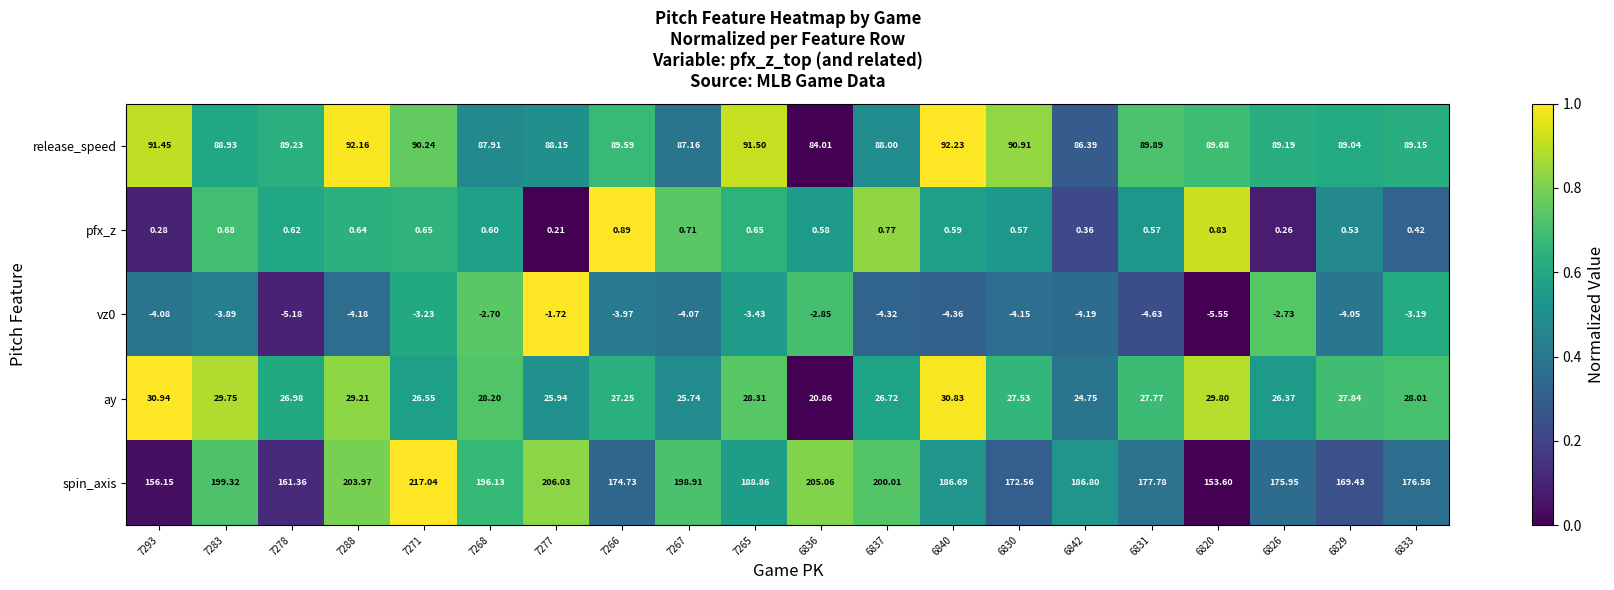

Which series has the largest total across all categories?

spin_axis